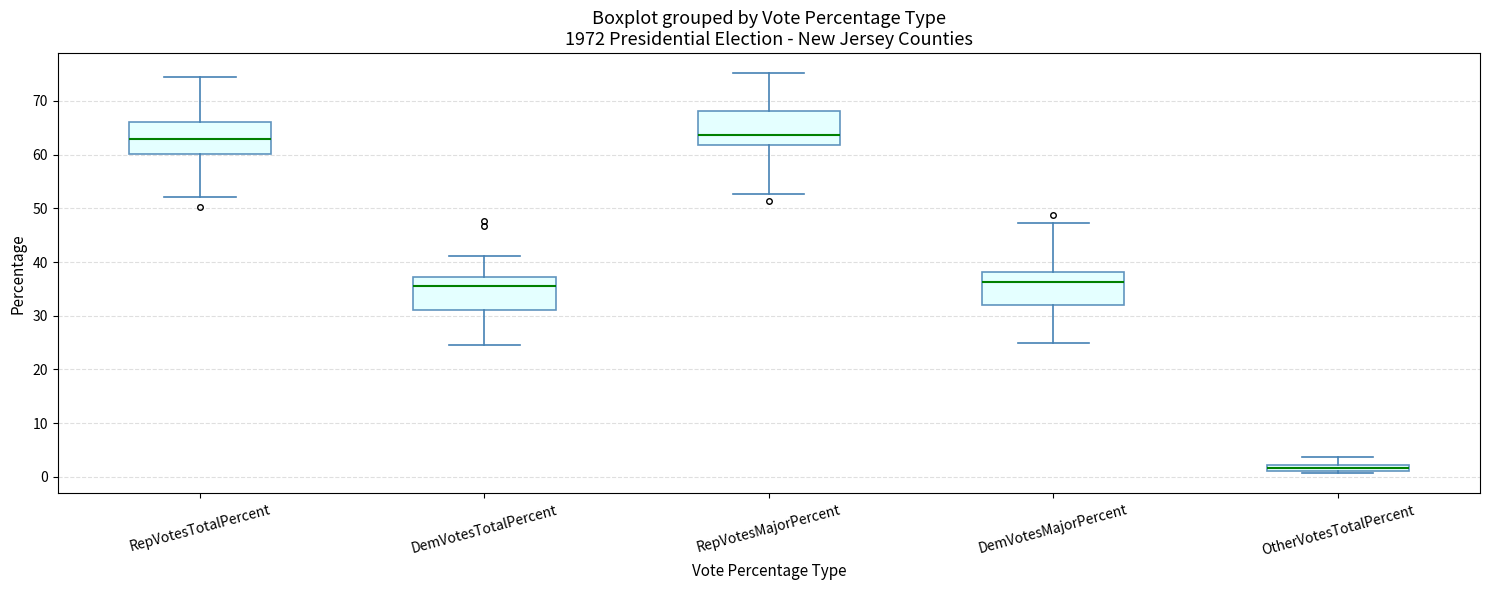

Where does the median line of the box for DemVotesMajorPercent sit on the y-axis? The values are not printed on the chart, so give them approximately, as read against the axis.

36